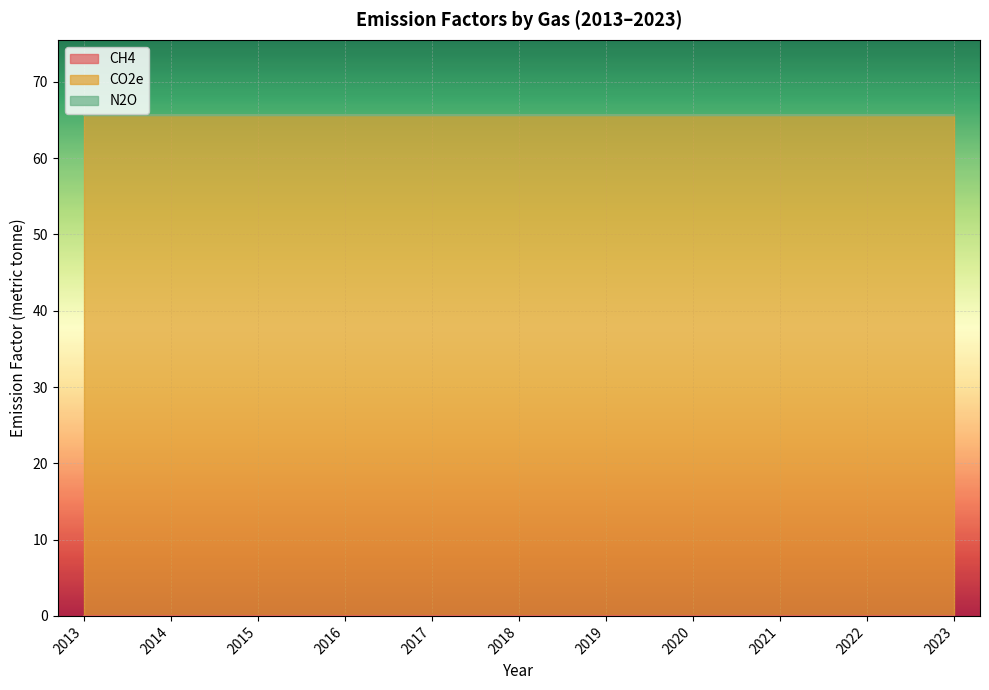

What is the value of the CO2e point at the 9th from the left?

65.7